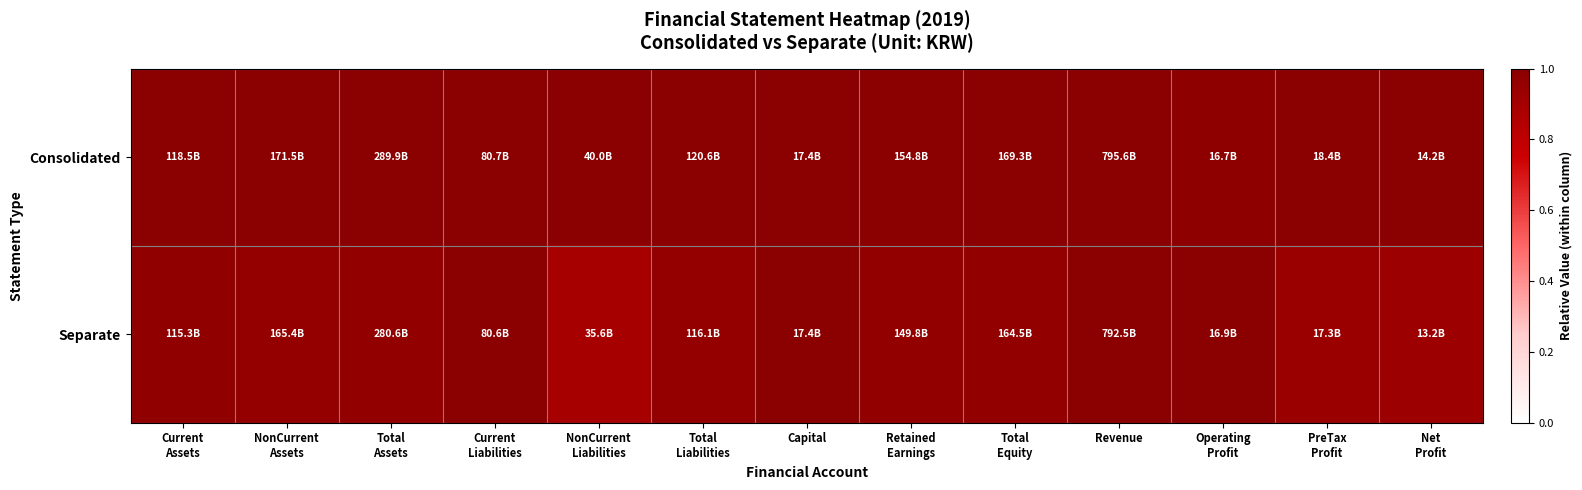

Reading right to left, what are all the values shown in this chart?

Consolidated: Net
Profit=1.0	PreTax
Profit=1.0	Operating
Profit=1.0	Revenue=1.0	Total
Equity=1.0	Retained
Earnings=1.0	Capital=1.0	Total
Liabilities=1.0	NonCurrent
Liabilities=1.0	Current
Liabilities=1.0	Total
Assets=1.0	NonCurrent
Assets=1.0	Current
Assets=1.0
Separate: Net
Profit=0.9	PreTax
Profit=0.9	Operating
Profit=1.0	Revenue=1.0	Total
Equity=1.0	Retained
Earnings=1.0	Capital=1.0	Total
Liabilities=1.0	NonCurrent
Liabilities=0.9	Current
Liabilities=1.0	Total
Assets=1.0	NonCurrent
Assets=1.0	Current
Assets=1.0